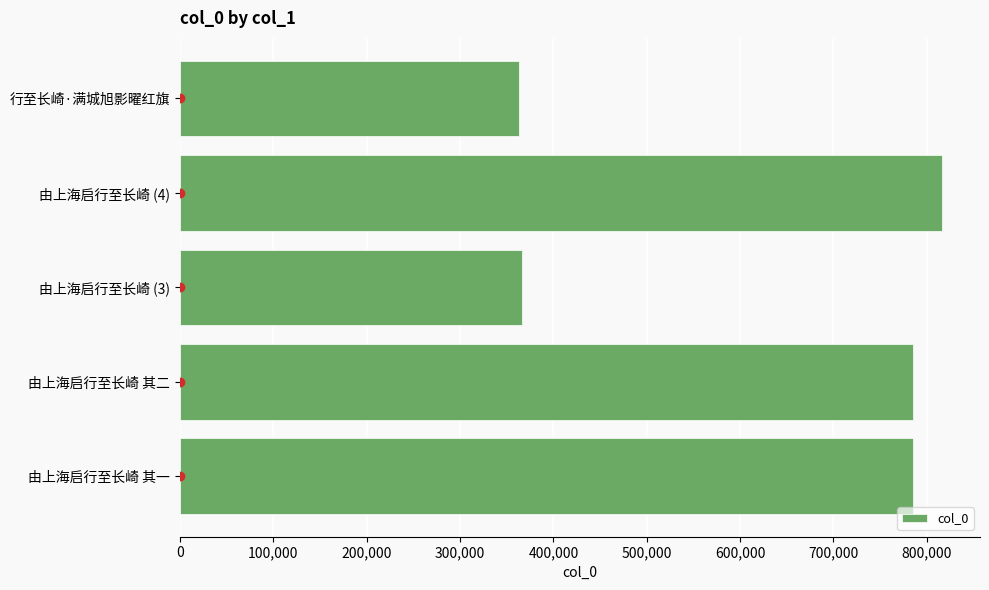

What is the difference between the maximum and minimum values?

453254